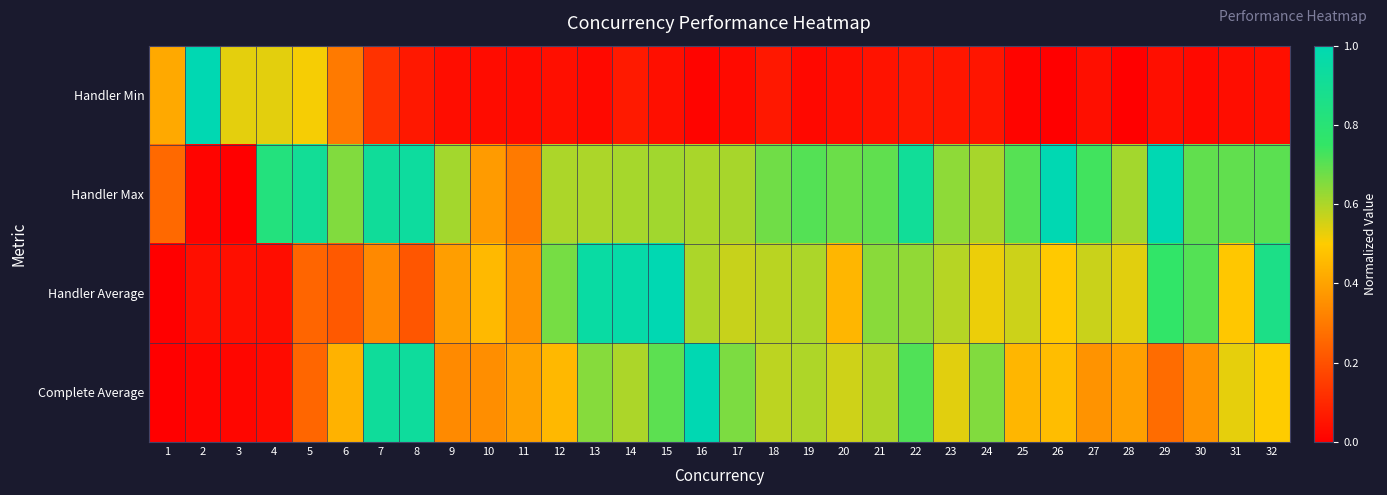

How many categories are shown in the chart?

32